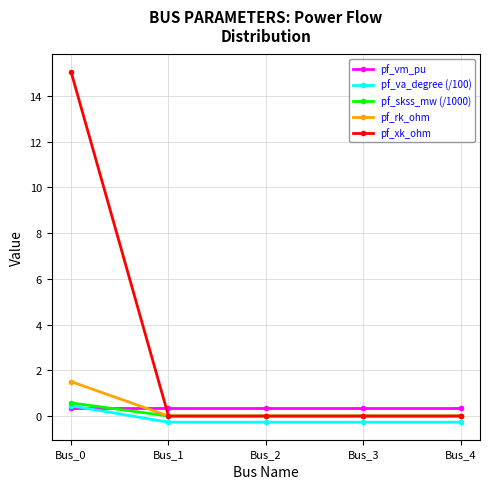

The value of pf_xk_ohm at Bus_3 is 7.8. True or false?

False